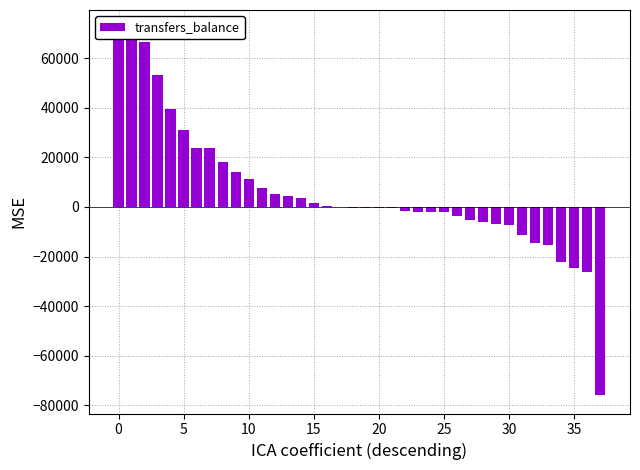

What is the average value?

5753